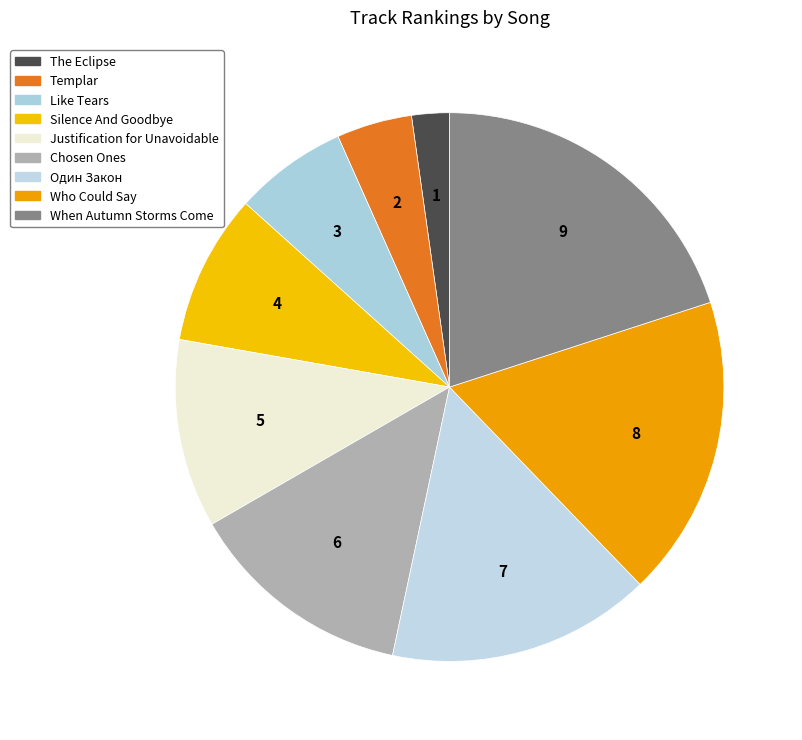

Count the number of slices in the pie.

9